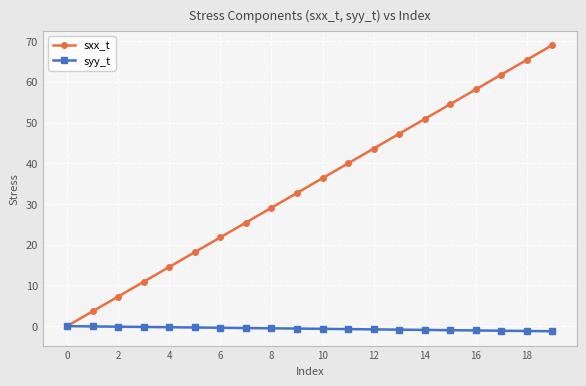

List the series in order of their overall mean, lowest first.

syy_t, sxx_t